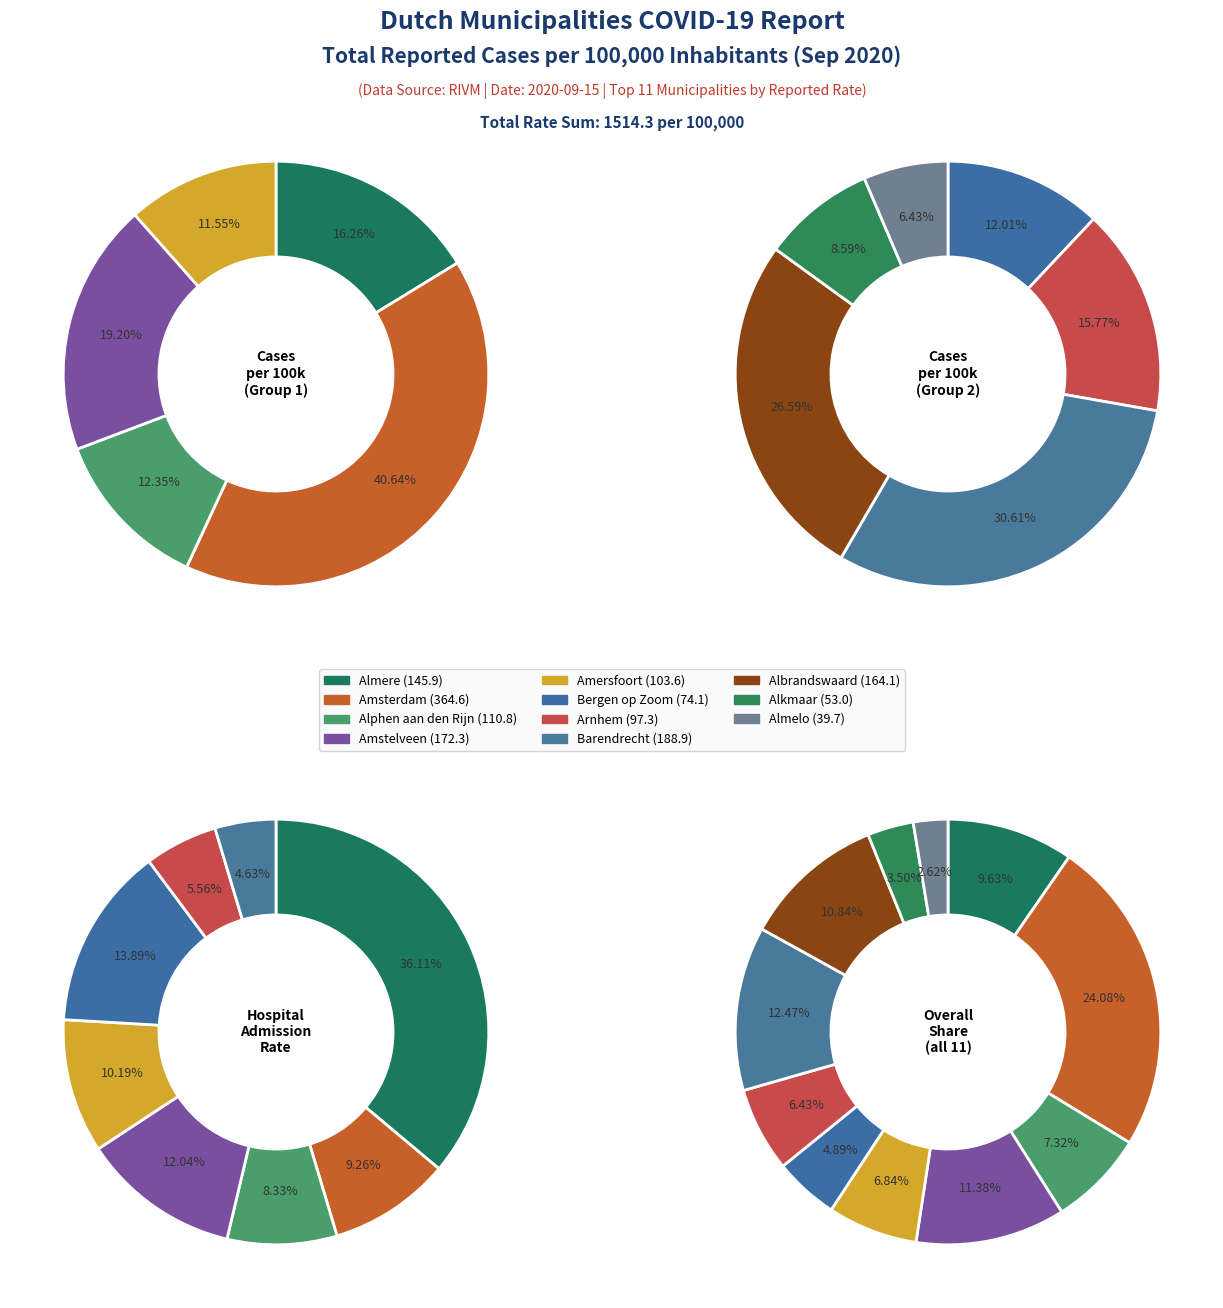

True or false: Amstelveen accounts for 11% of the total.

True